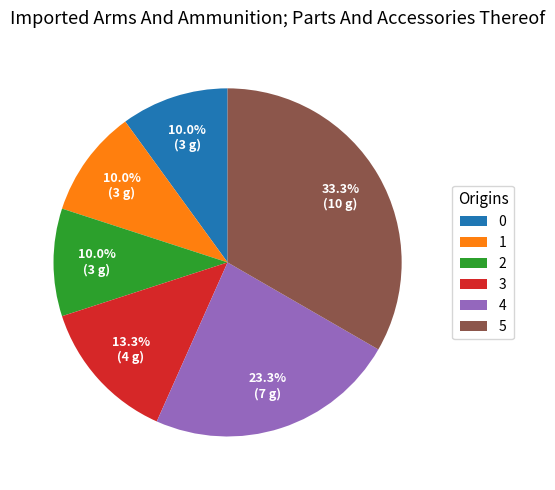

Count the number of slices in the pie.

6